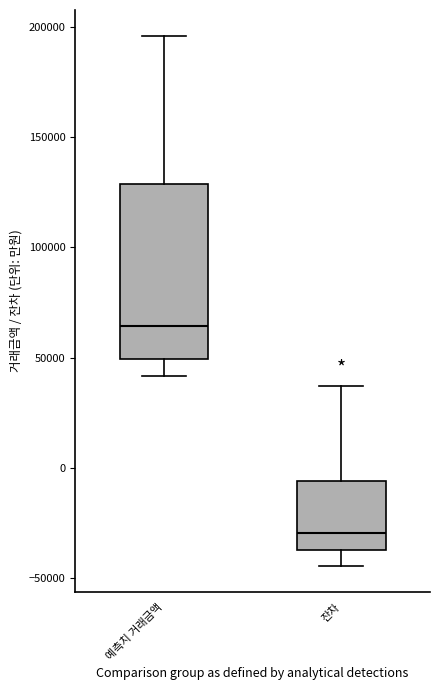

Reading left to right, read every box against the y-axis: the position of its median line, the range the box covers, and the ends of its whiskers. The values are not printed on the chart, so give them approximately, as read against the axis.

예측치 거래금액: median 65000, box 50000 to 130000, whiskers 40000 to 195000
잔차: median -30000, box -35000 to -5000, whiskers -45000 to 35000